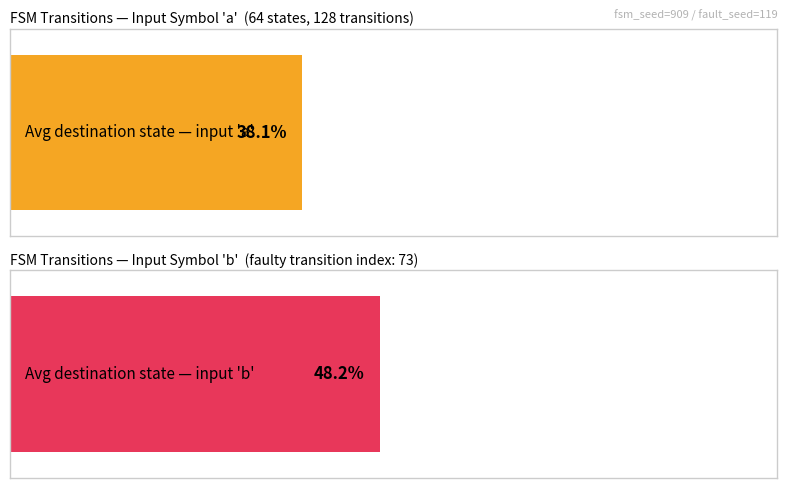

Which series has the largest total across all categories?

destination_state_b